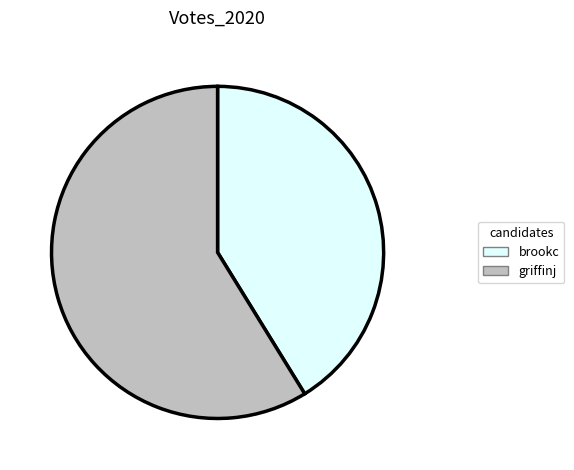

Approximately how many times larger is the value at brookc compared to griffinj?

0.7